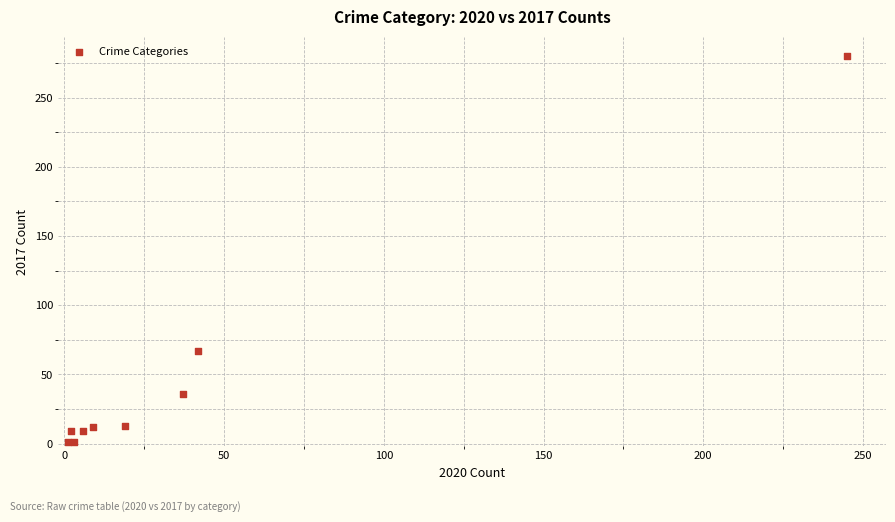

What Y value in the scatter plot is closest to 140?

67